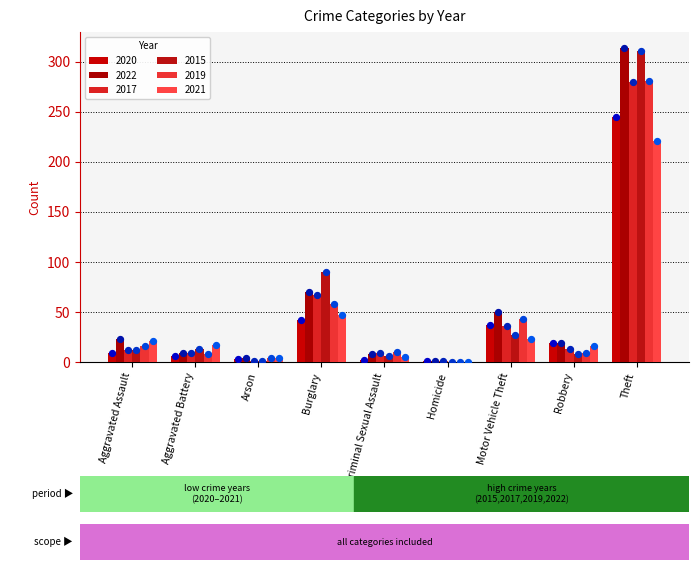

What are all the series names shown in the legend?

2020, 2022, 2017, 2015, 2019, 2021